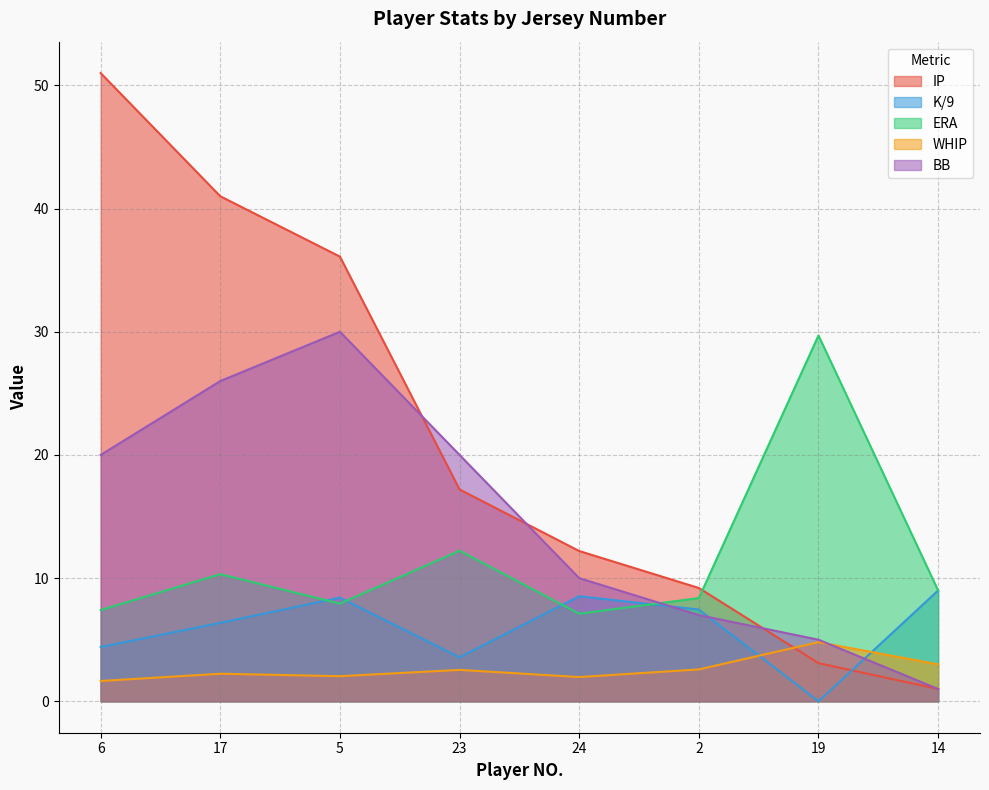

Which has a higher value, 14 or 24?

24